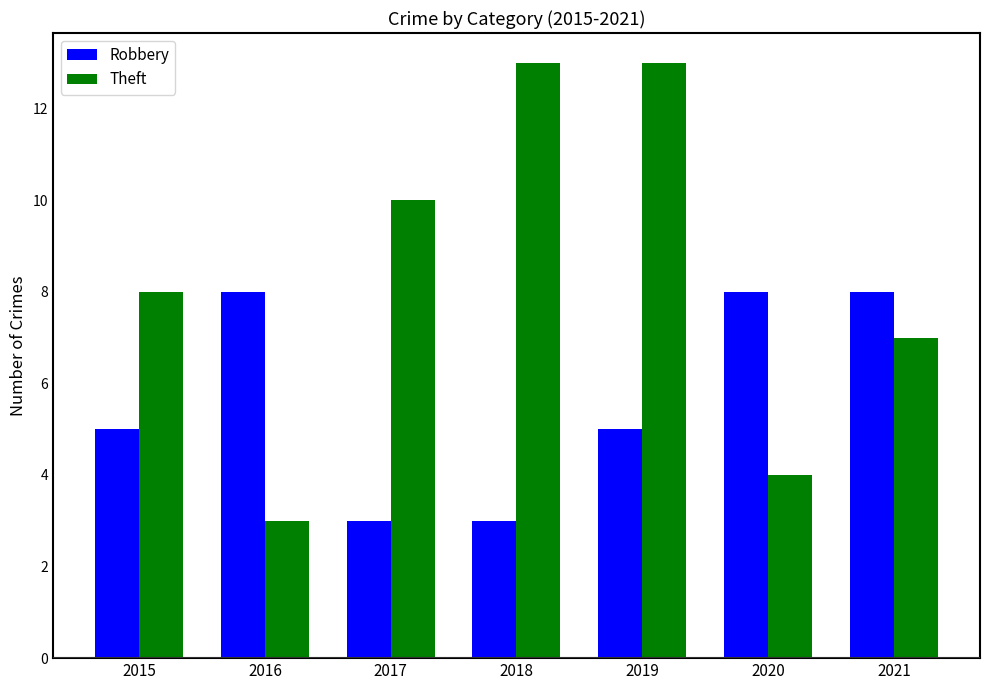

Reading left to right, what are all the values shown in this chart?

Robbery: 2015=5	2016=8	2017=3	2018=3	2019=5	2020=8	2021=8
Theft: 2015=8	2016=3	2017=10	2018=13	2019=13	2020=4	2021=7